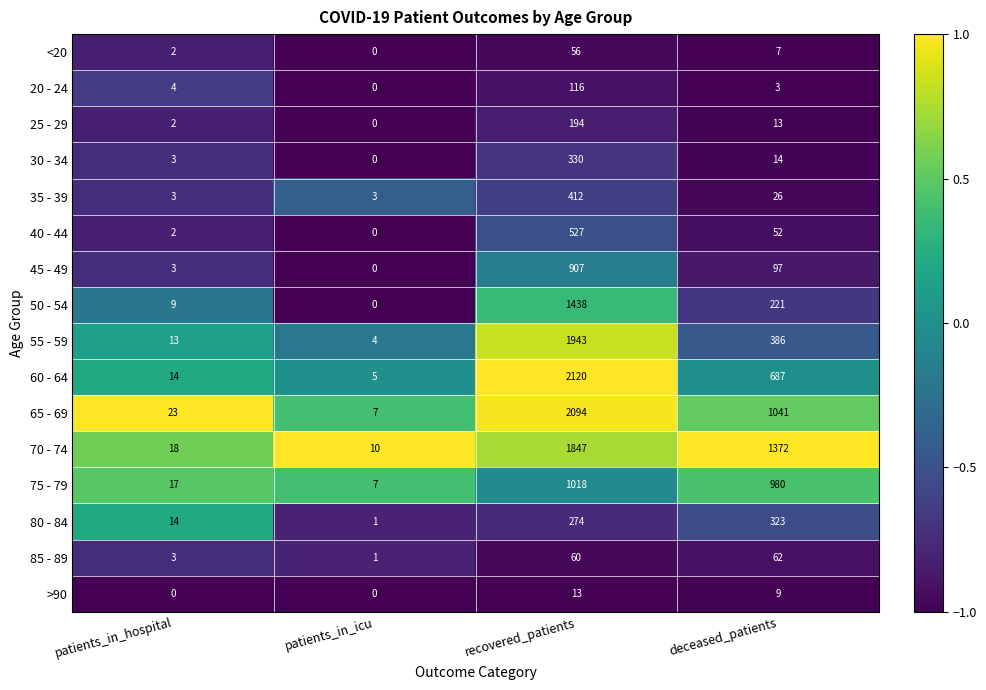

What is the sum of all 35 - 39 values?

444